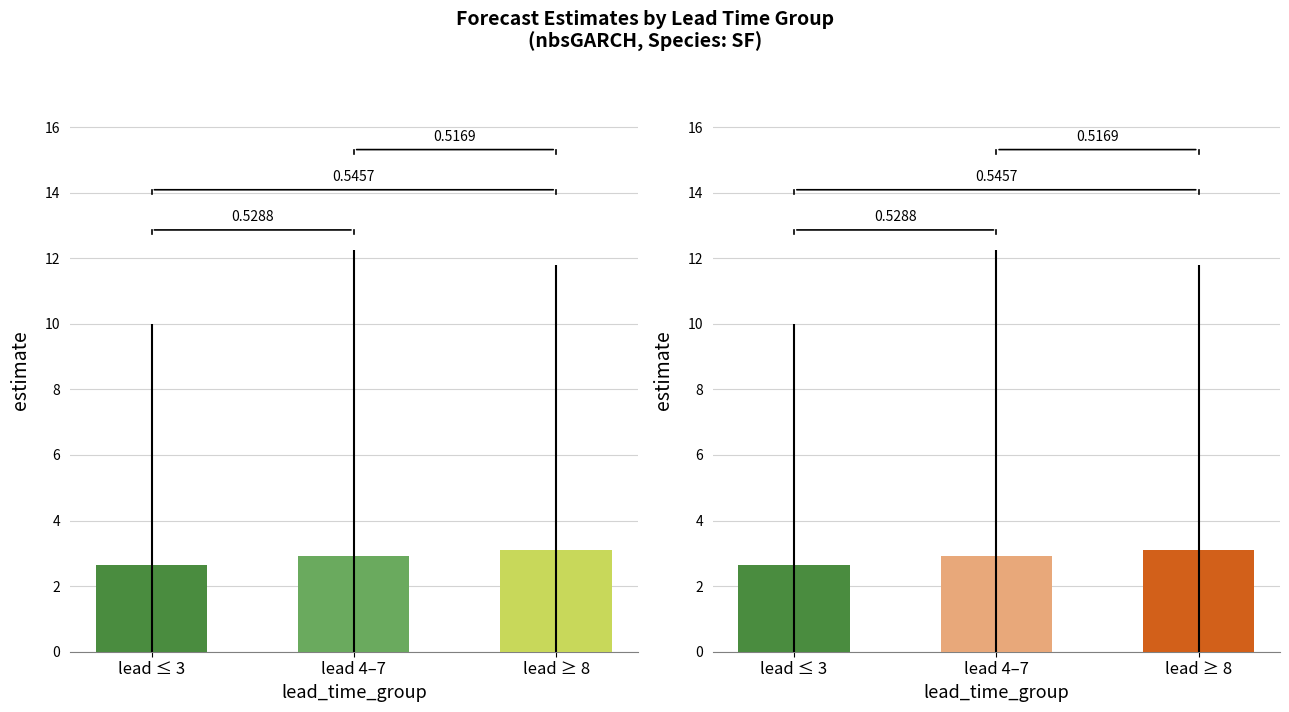

What is the minimum value shown in the chart?

2.6